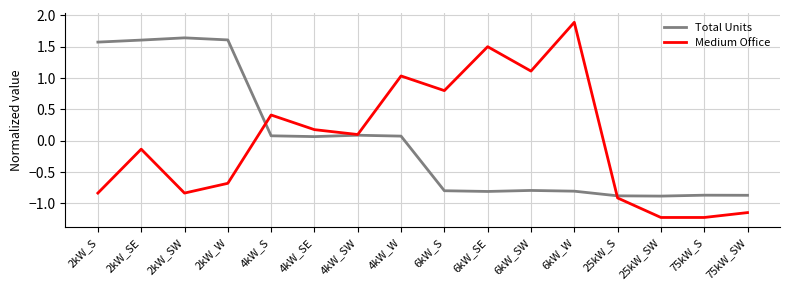

Rank the series by their maximum value, from highest to lowest.

Medium Office, Total Units